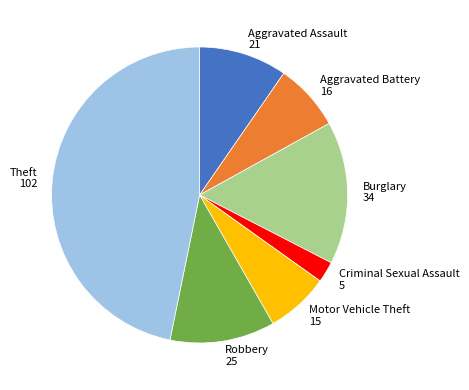

True or false: Burglary accounts for 16% of the total.

True